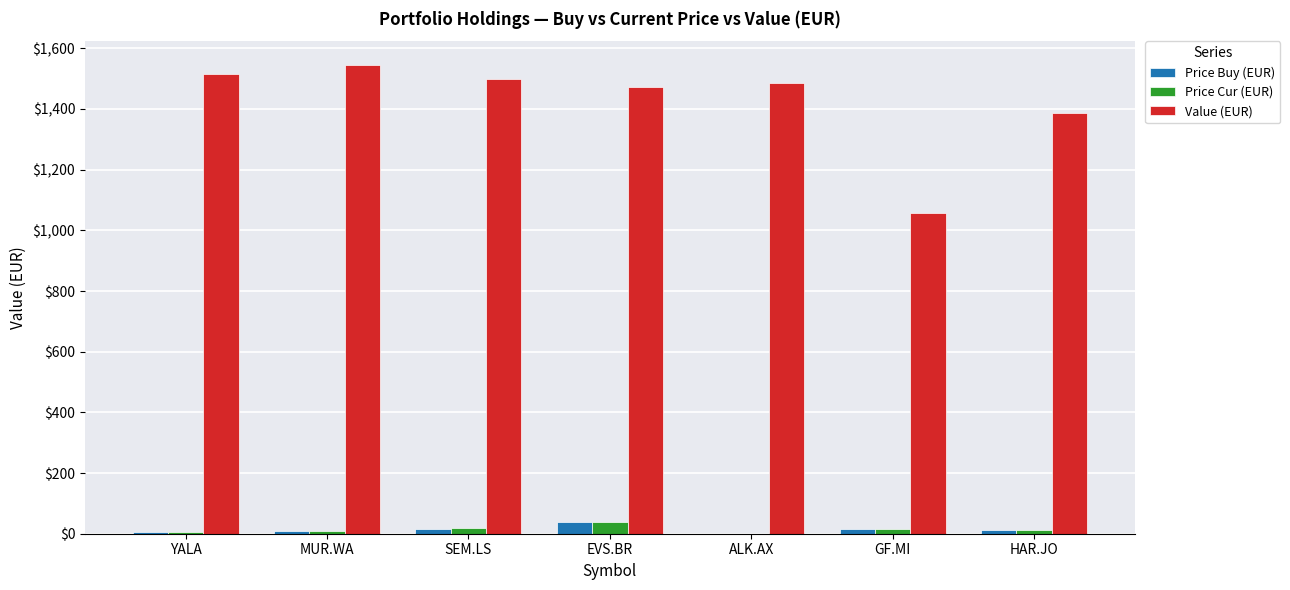

Are the bars horizontal?

No